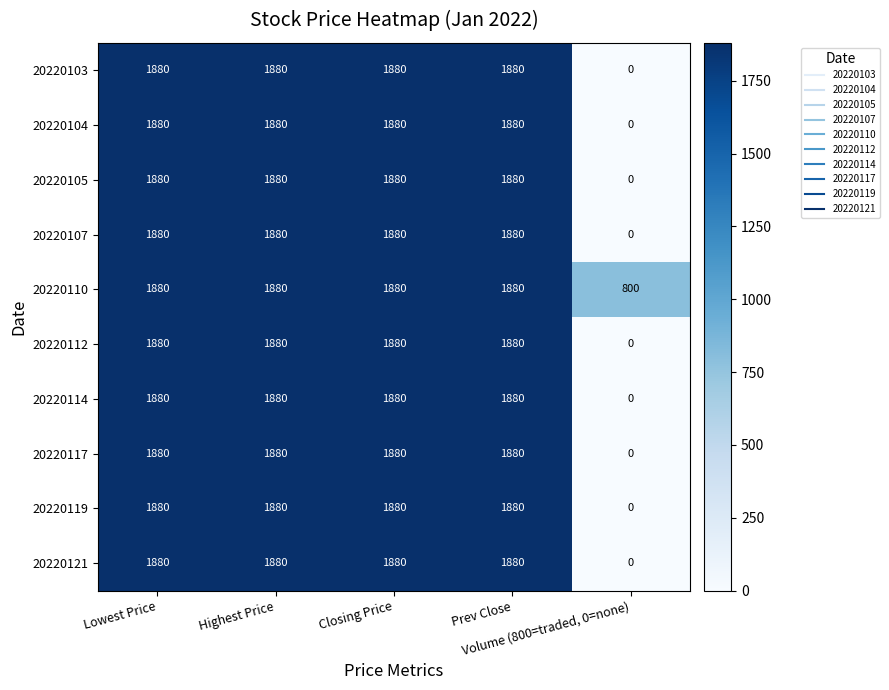

What is the average value of the 20220107 series?

1504